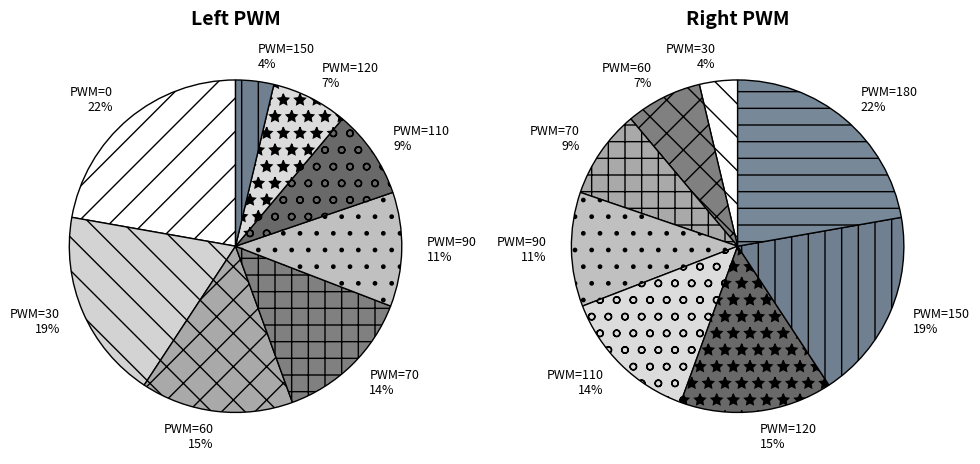

Does any single category account for the majority?

No